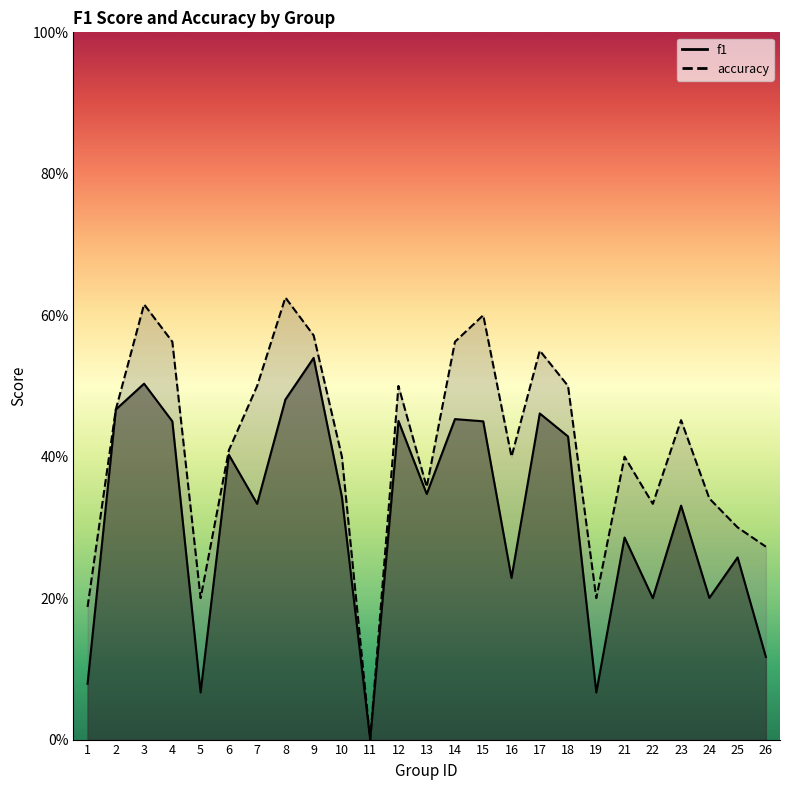

Count the number of data series in this chart.

2